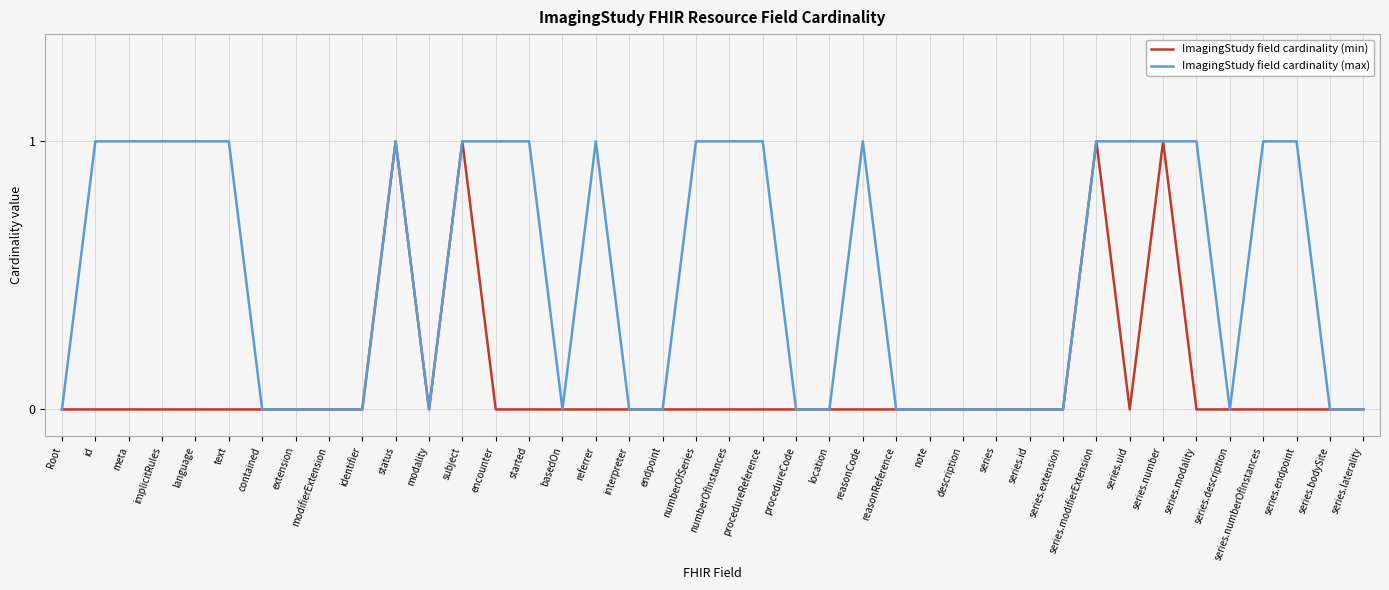

True or false: ImagingStudy field cardinality (min) has a value of 0 at text.

True